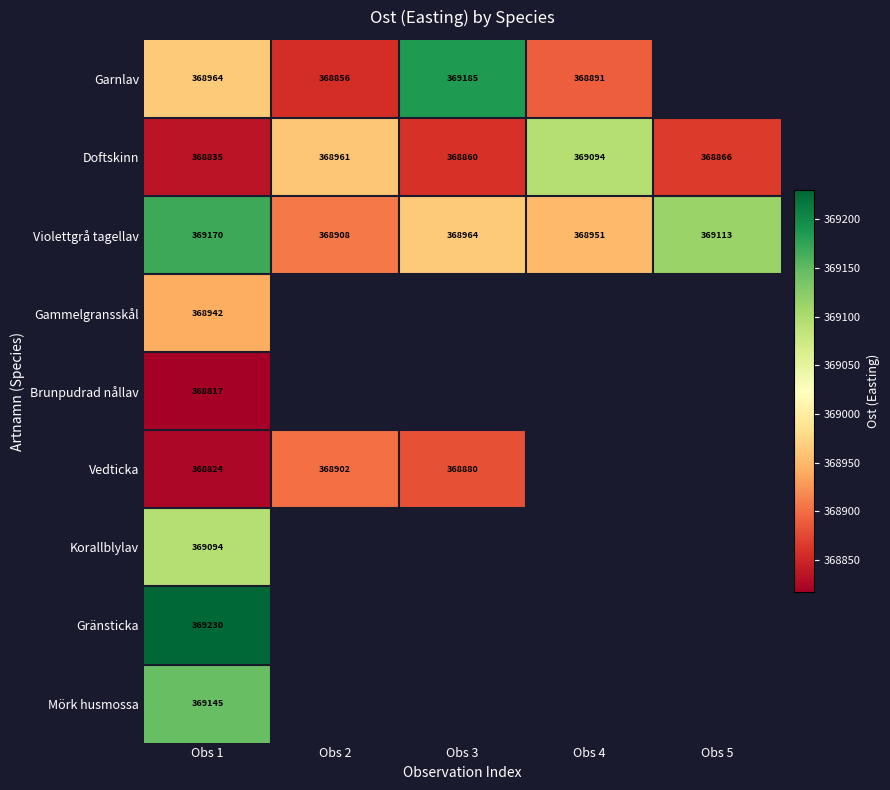

At which category is the sum across all series the highest?

Obs 1